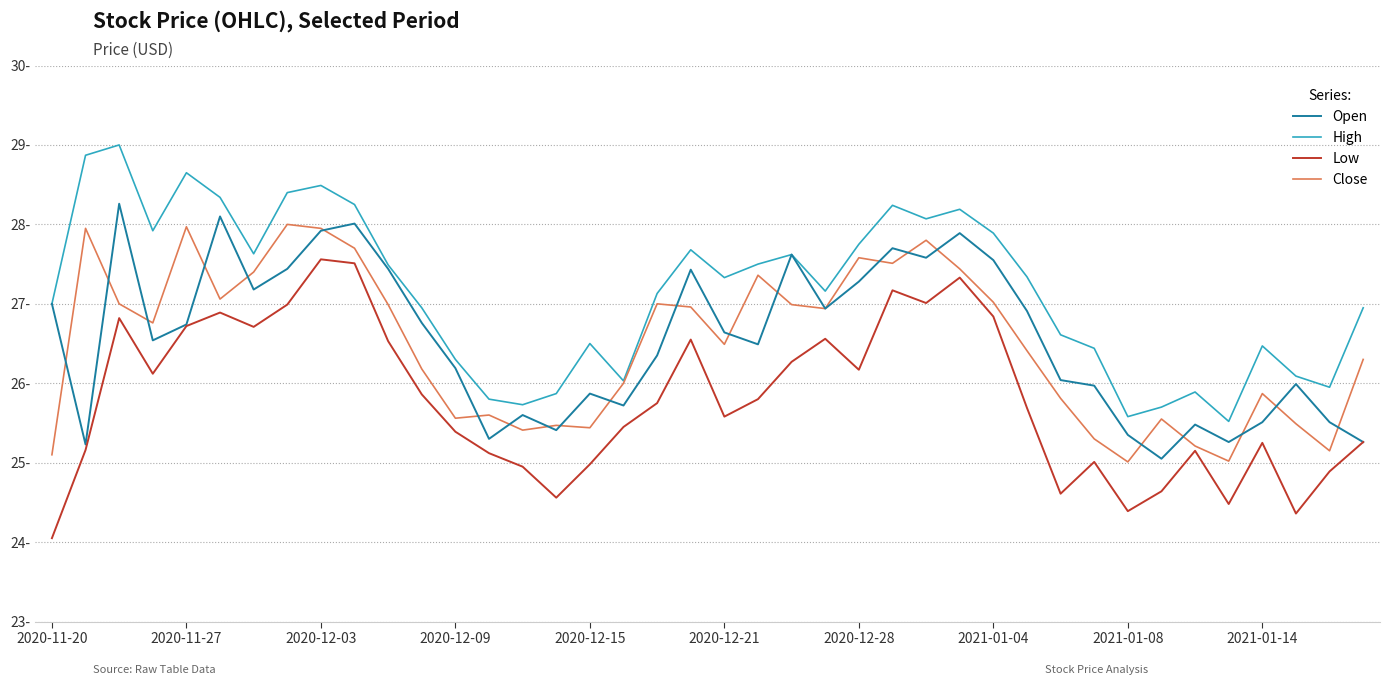

Rank the series by their maximum value, from lowest to highest.

Low, Close, Open, High